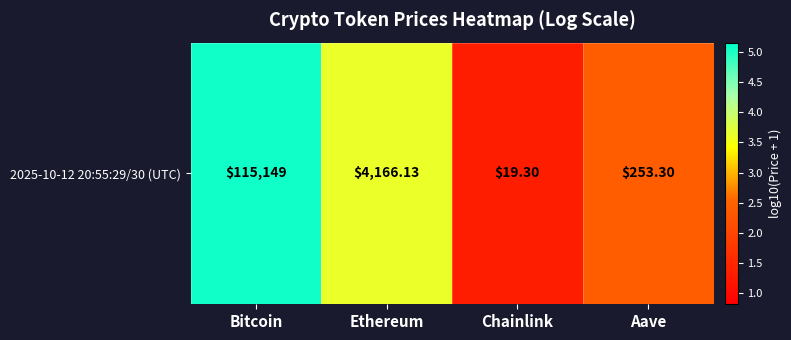

Reading left to right, extract all data points from this chart.

Bitcoin=5.1	Ethereum=3.6	Chainlink=1.3	Aave=2.4